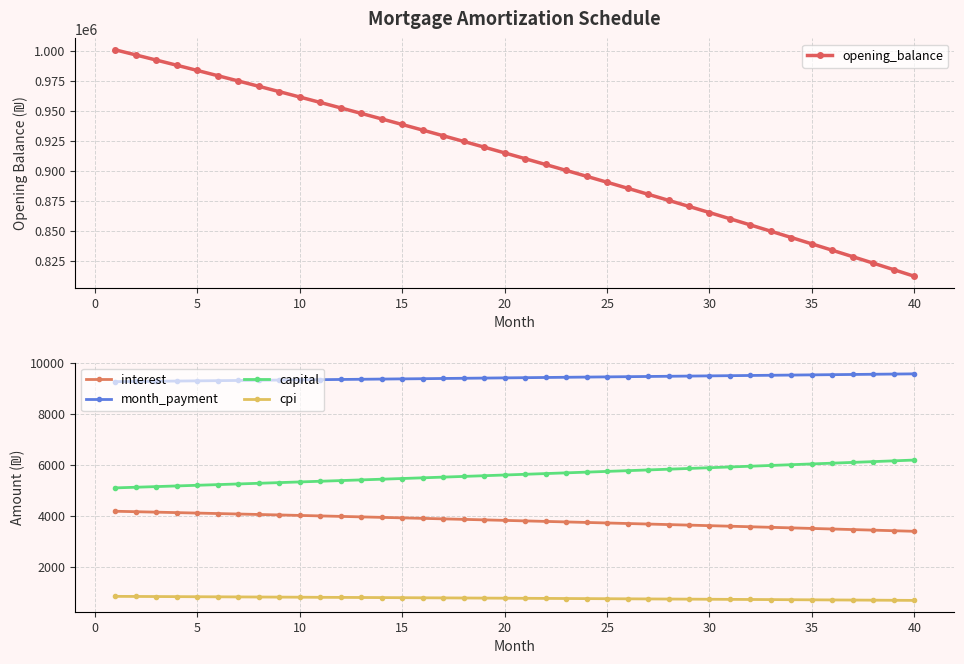

What are all the series names shown in the legend?

opening_balance, interest, month_payment, capital, cpi